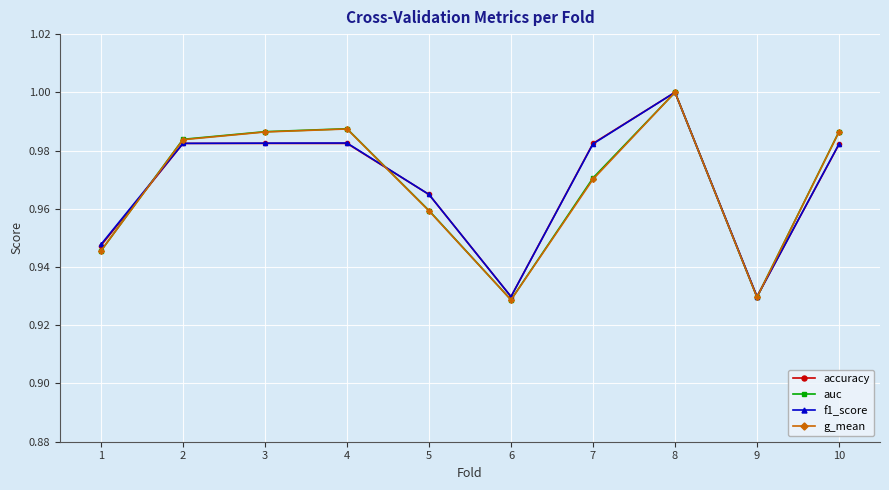

At which label does g_mean reach its peak?

8